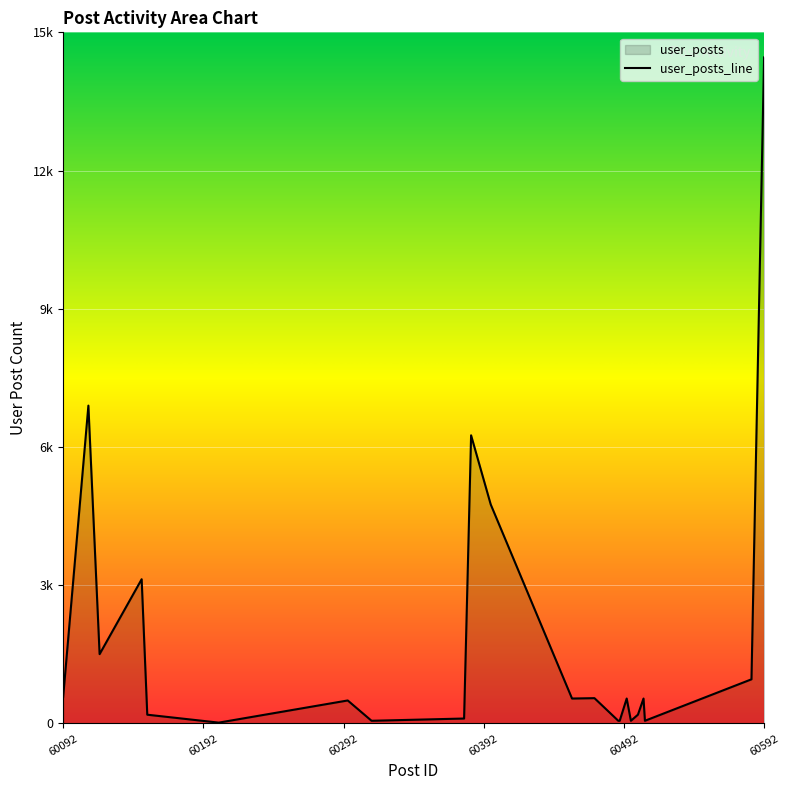

Rank the categories by value from lowest to highest.

60203, 60312, 60488, 60489, 60497, 60507, 60378, 60152, 60502, 60295, 60455, 60494, 60506, 60471, 60092, 60583, 60118, 60148, 60397, 60383, 60110, 60592